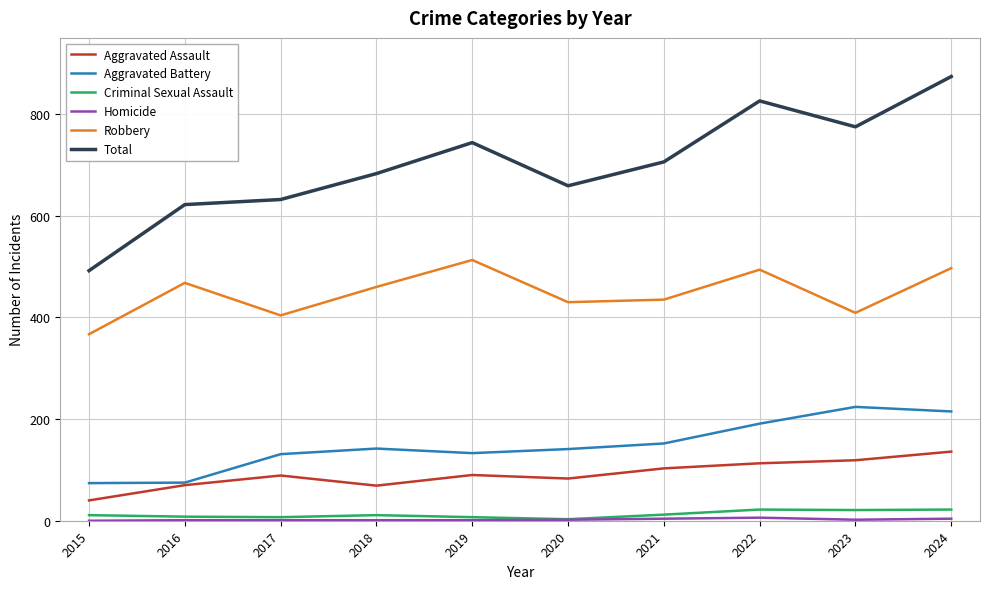

Is this an area chart (filled region under the line)?

No